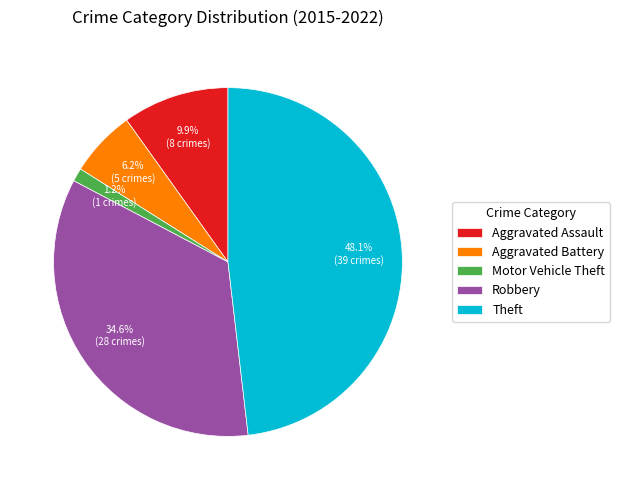

How much of the chart is everything except Aggravated Assault?

90.1%